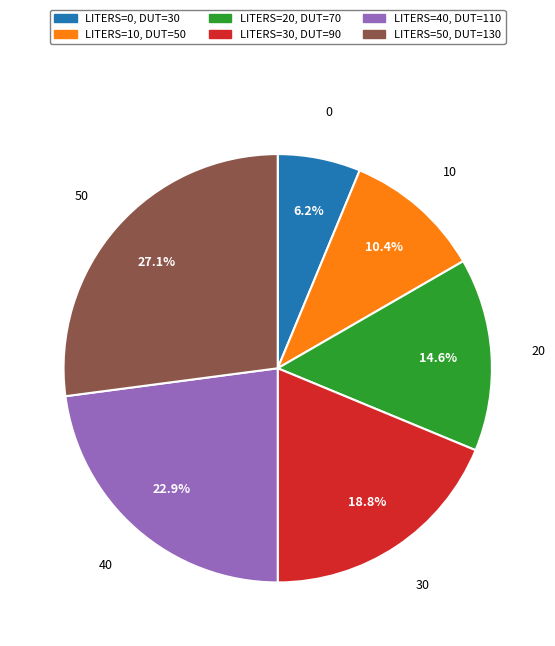

Count the number of slices in the pie.

6